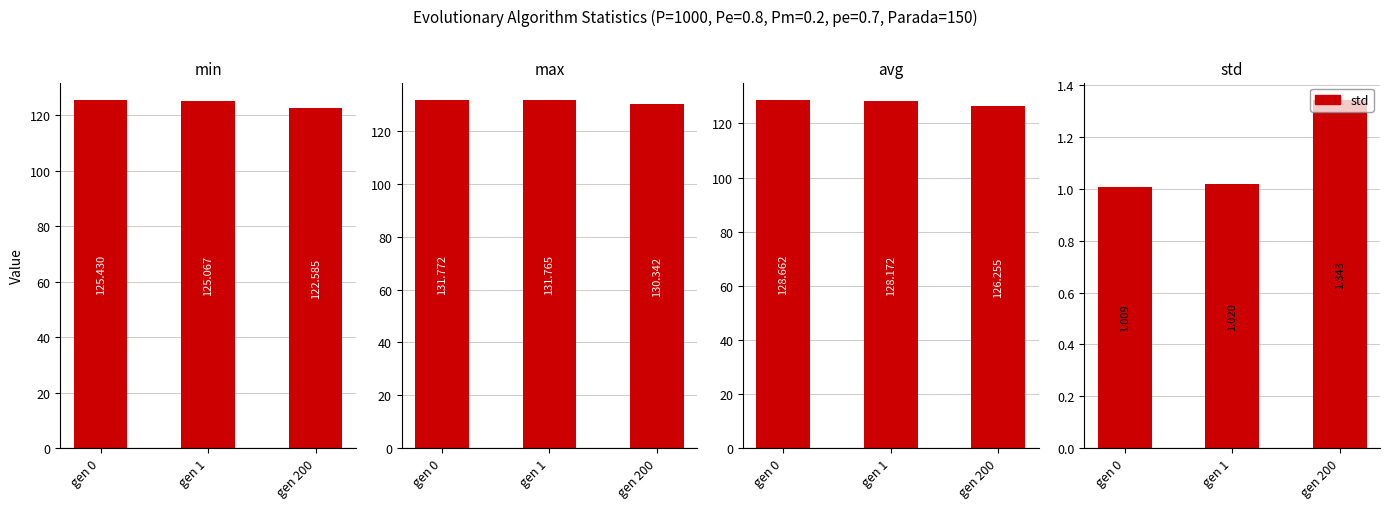

What is the difference between the std values at gen 0 and gen 200?

0.3